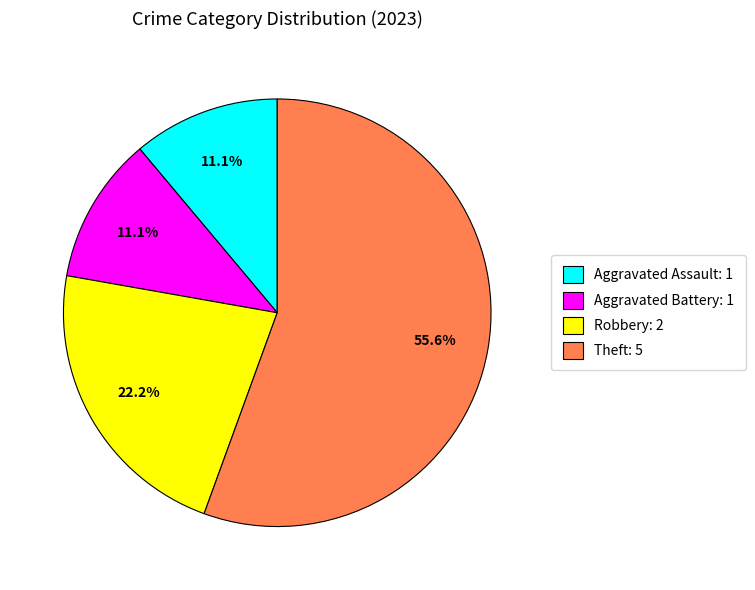

Which slice represents more than half of the pie?

Theft